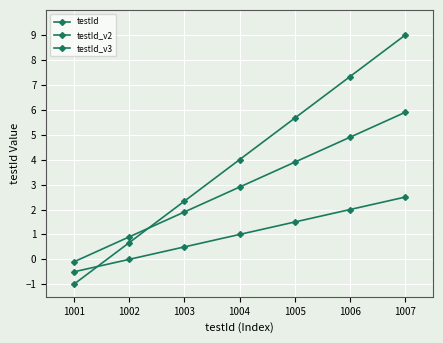

How many lines are shown in the chart?

3